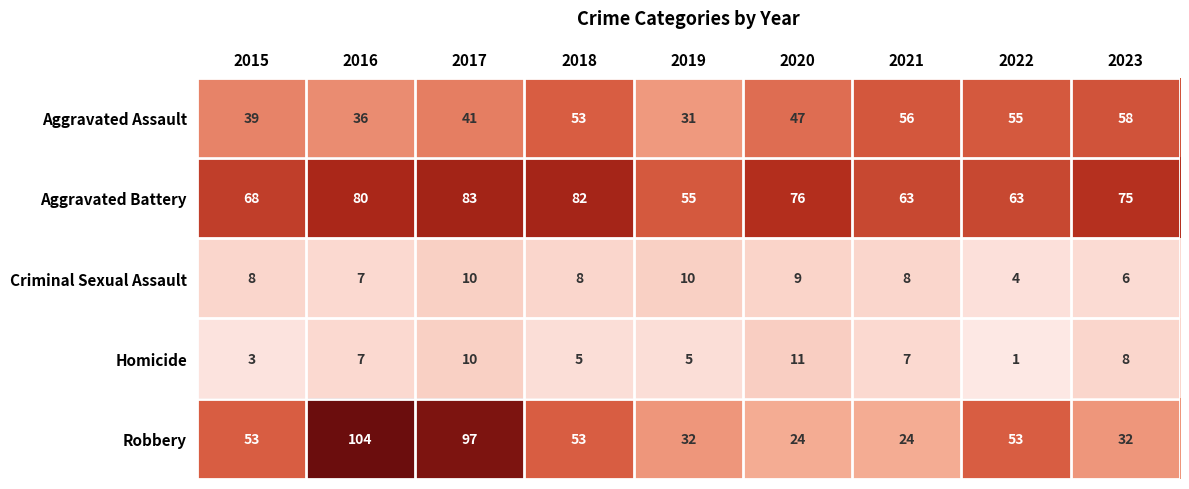

How many categories are shown in the chart?

9